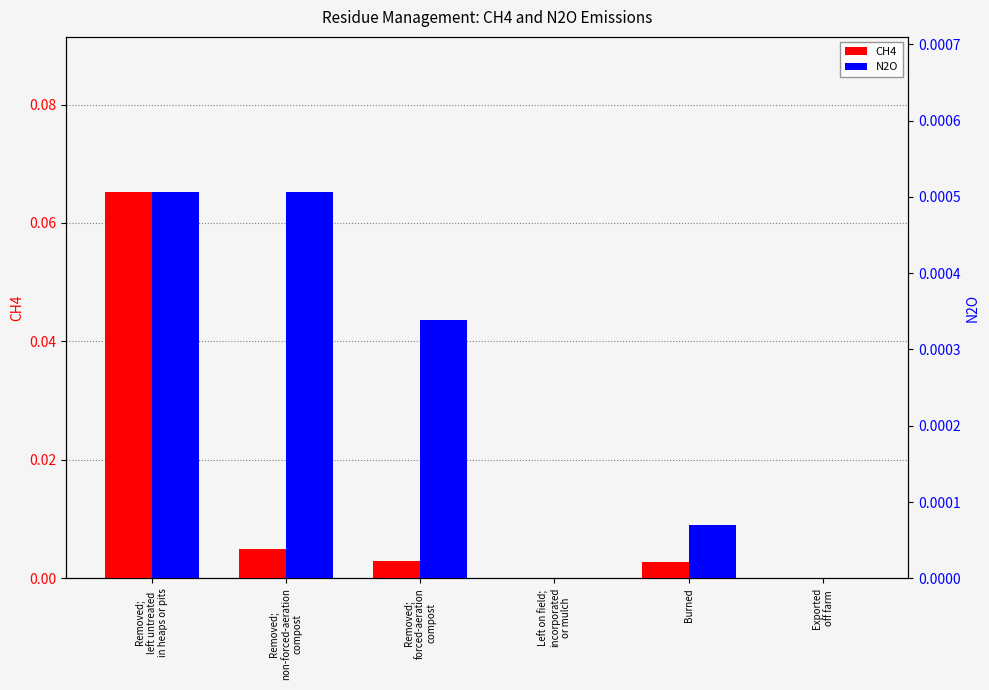

Count the number of categories in the chart.

6